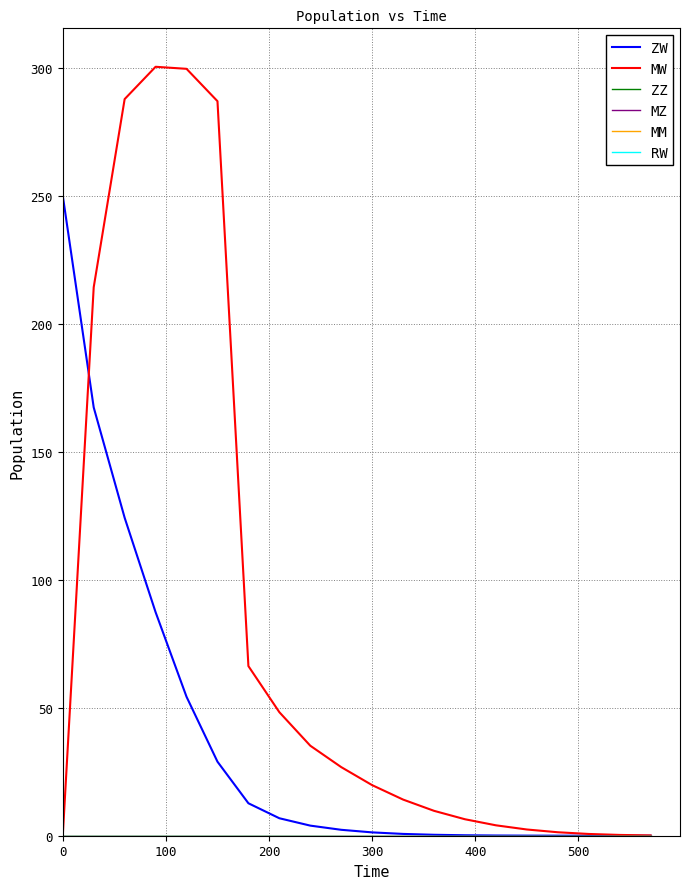

Does the chart display data point markers on the line(s)?

No